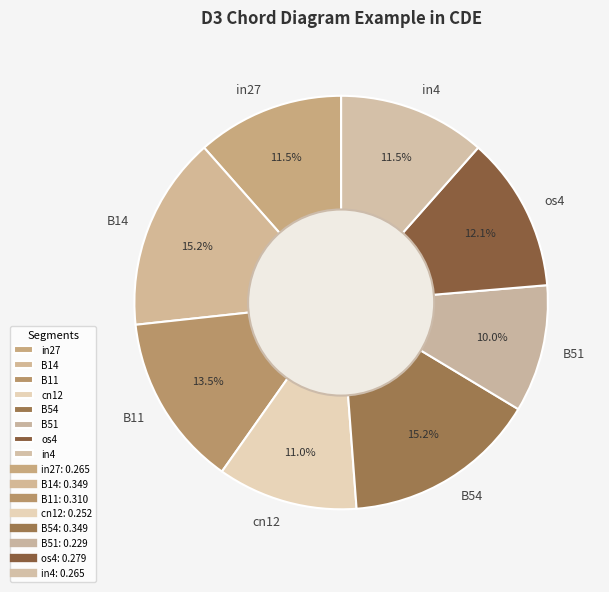

How much of the chart is everything except B14?

84.8%